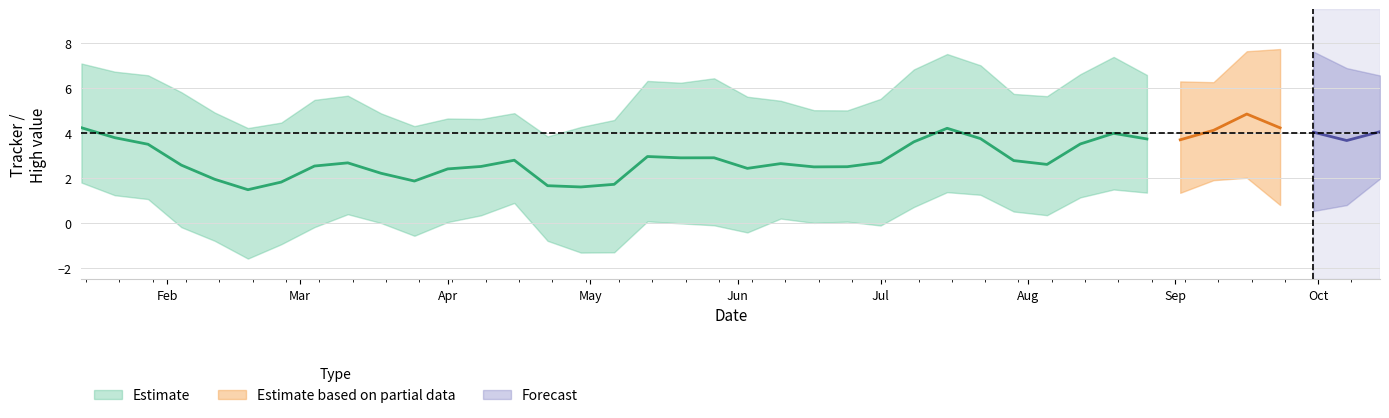

Reading left to right, extract all data points from this chart.

tracker: tracker=4.2	low=3.8	high=3.5	3=2.6	4=2.0	5=1.5	6=1.8	7=2.5	8=2.7	9=2.2	10=1.9	11=2.4	12=2.5	13=2.8	14=1.7	15=1.6	16=1.7	17=3.0	18=2.9	19=2.9	20=2.4	21=2.6	22=2.5	23=2.5	24=2.7	25=3.6	26=4.2	27=3.8	28=2.8	29=2.6	30=3.5	31=4.0	32=3.7	33=3.7	34=4.1	35=4.9	36=4.2	37=4.0	38=3.7	39=4.1
low: tracker=1.8	low=1.2	high=1.1	3=-0.2	4=-0.8	5=-1.6	6=-0.9	7=-0.2	8=0.4	9=0.0	10=-0.6	11=0.0	12=0.3	13=0.9	14=-0.8	15=-1.3	16=-1.3	17=0.1	18=-0.0	19=-0.1	20=-0.4	21=0.2	22=0.0	23=0.1	24=-0.1	25=0.7	26=1.4	27=1.3	28=0.5	29=0.4	30=1.1	31=1.5	32=1.4	33=1.3	34=1.9	35=2.0	36=0.8	37=0.5	38=0.8	39=2.0
high: tracker=7.1	low=6.7	high=6.6	3=5.8	4=4.9	5=4.2	6=4.5	7=5.5	8=5.7	9=4.9	10=4.3	11=4.7	12=4.6	13=4.9	14=3.9	15=4.3	16=4.6	17=6.3	18=6.2	19=6.4	20=5.6	21=5.4	22=5.0	23=5.0	24=5.5	25=6.8	26=7.5	27=7.0	28=5.7	29=5.6	30=6.6	31=7.4	32=6.6	33=6.3	34=6.3	35=7.6	36=7.7	37=7.6	38=6.9	39=6.6